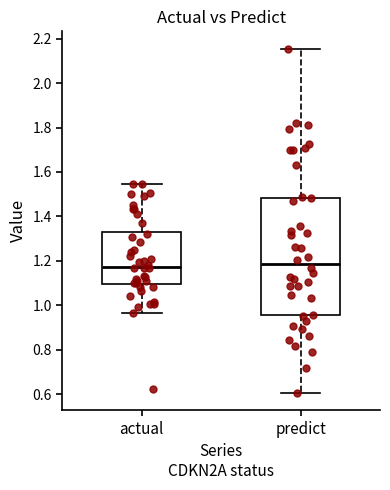

Reading left to right, read every box against the y-axis: the position of its median line, the range the box covers, and the ends of its whiskers. The values are not printed on the chart, so give them approximately, as read against the axis.

actual: median 1.18, box 1.10 to 1.34, whiskers 0.96 to 1.54
predict: median 1.18, box 0.96 to 1.48, whiskers 0.60 to 2.16